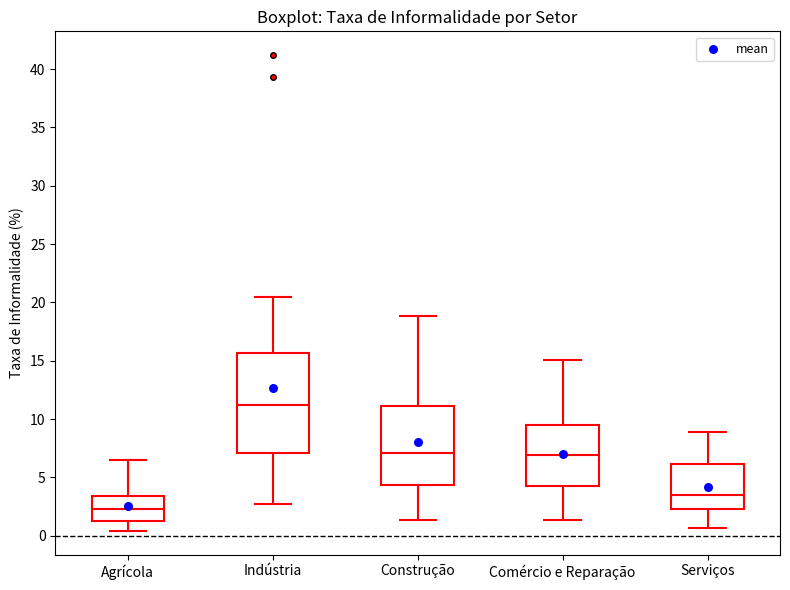

Which box has the lowest median line?

Agrícola